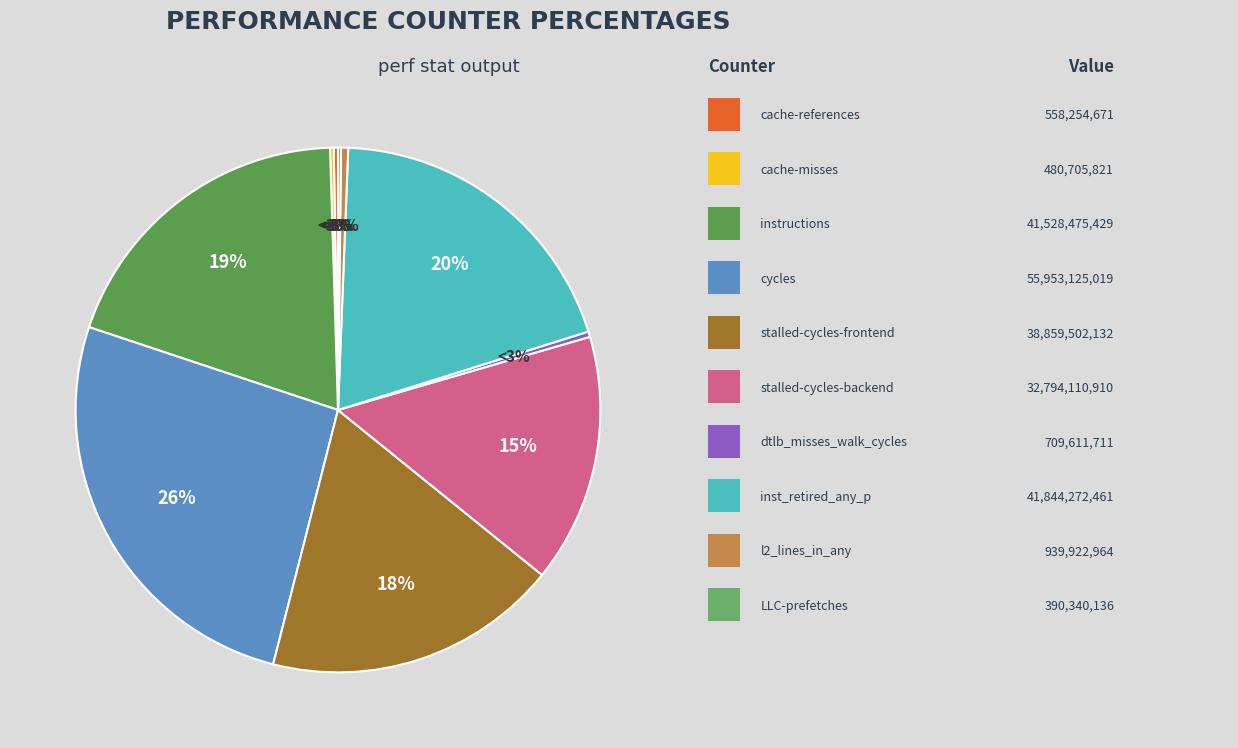

Rank the categories by value from lowest to highest.

LLC-prefetches, cache-misses, cache-references, dtlb_misses_walk_cycles, l2_lines_in_any, stalled-cycles-backend, stalled-cycles-frontend, instructions, inst_retired_any_p, cycles